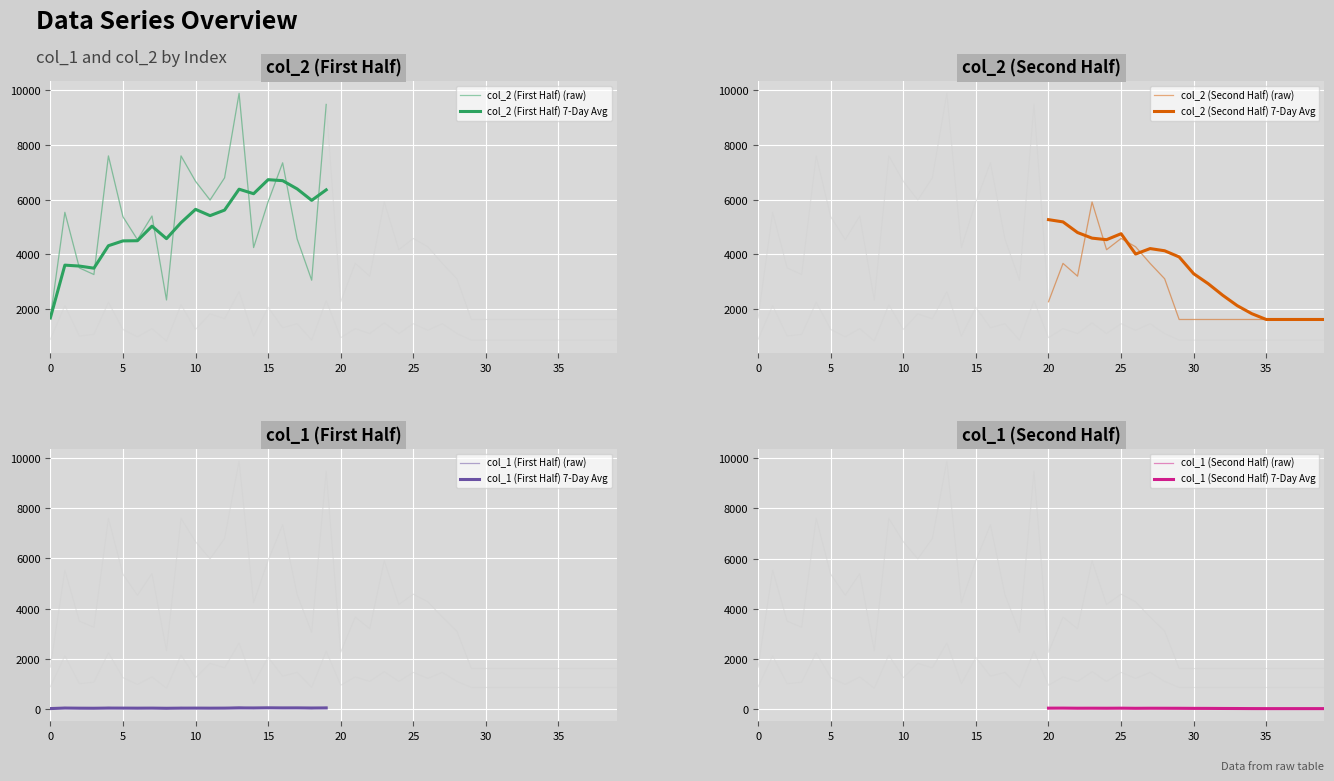

What is the greatest value displayed?

9877